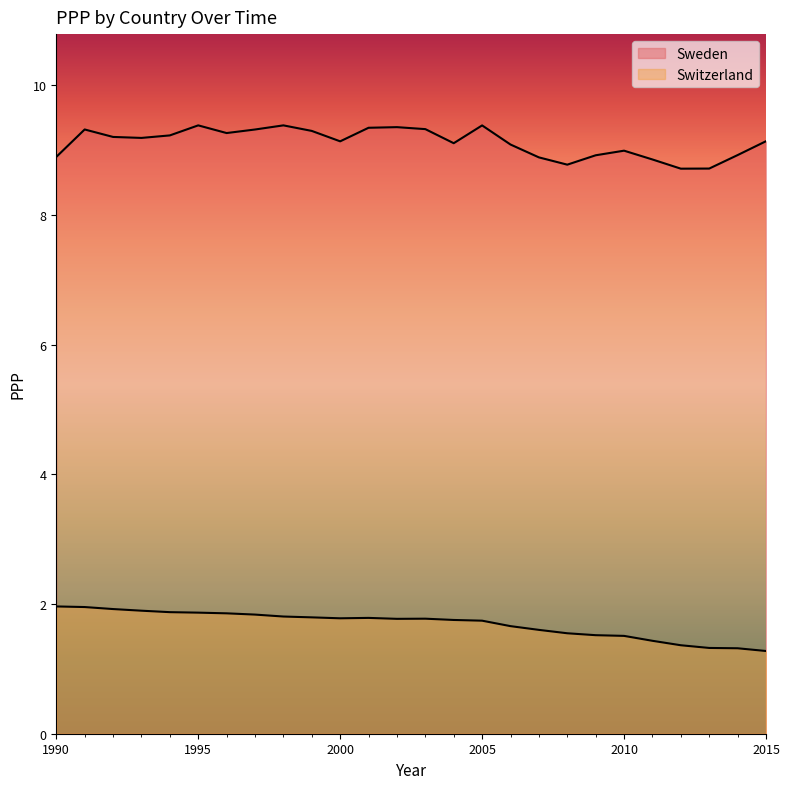

Where is the first local maximum for Switzerland?

2003